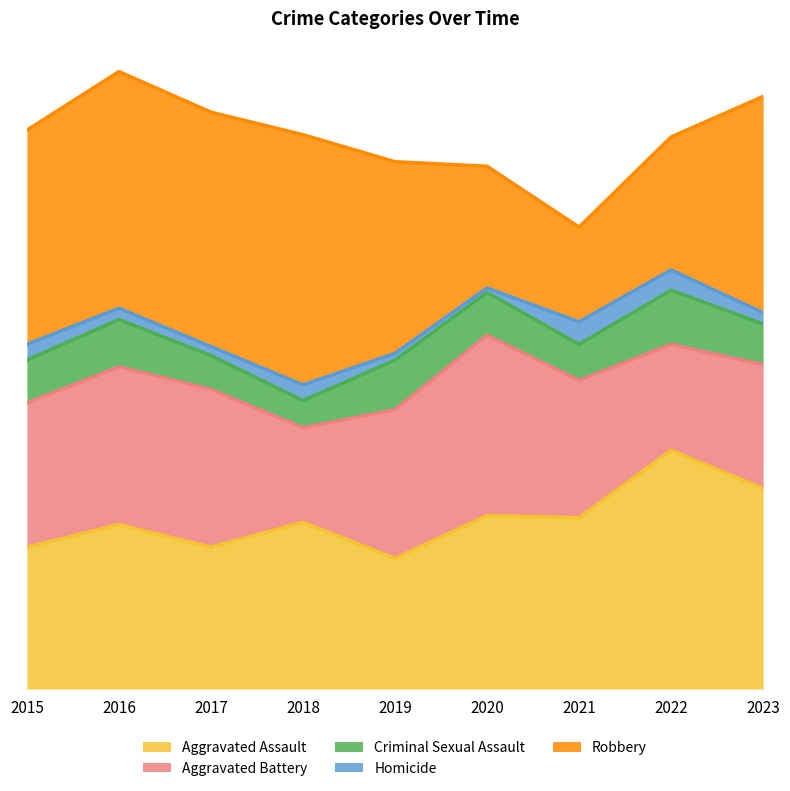

At which label does Criminal Sexual Assault reach its minimum?

2018